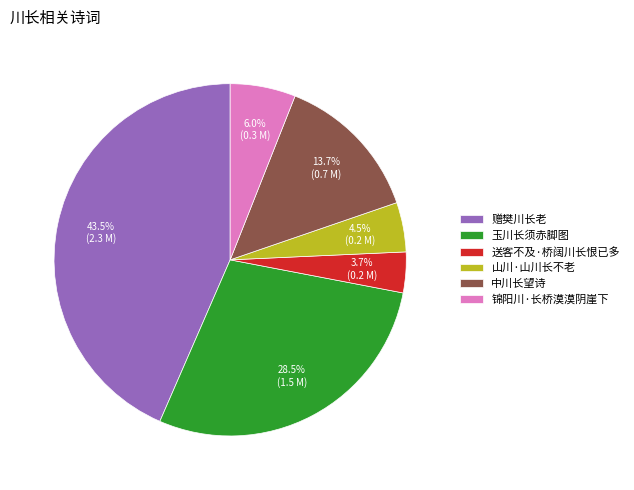

Rank the categories by value from lowest to highest.

送客不及·桥阔川长恨已多, 山川·山川长不老, 锦阳川·长桥漠漠阴崖下, 中川长望诗, 玉川长须赤脚图, 赠樊川长老